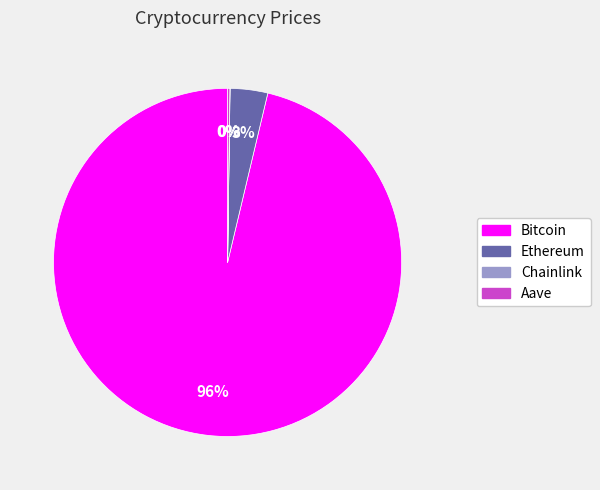

What percentage is the Ethereum slice, to the nearest percent?

3%